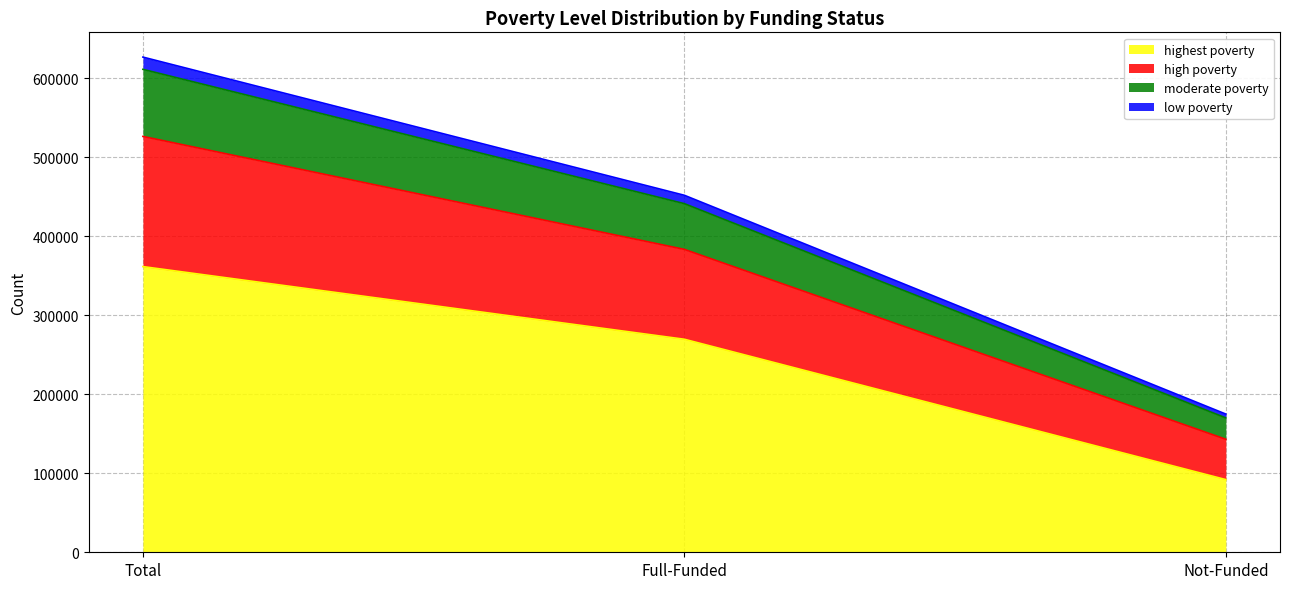

What is the difference between the maximum and minimum values in the highest poverty series?

269743